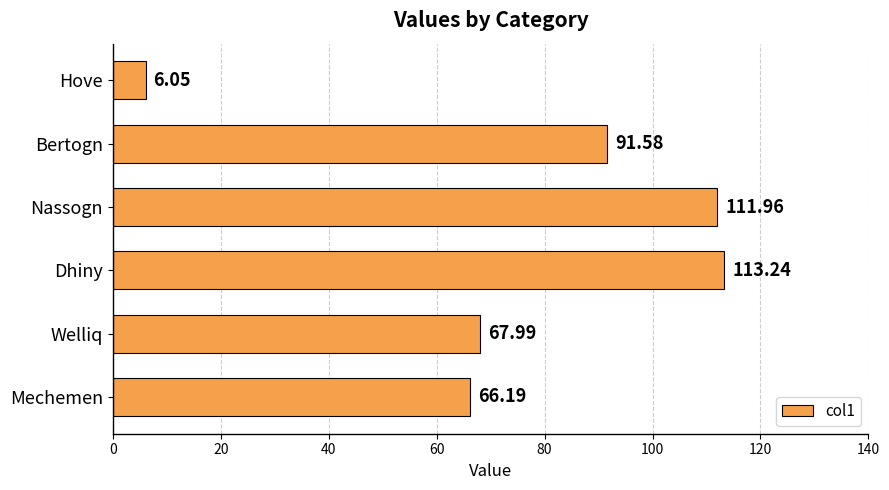

What is the change in value from Bertogn to Hove?

-85.5